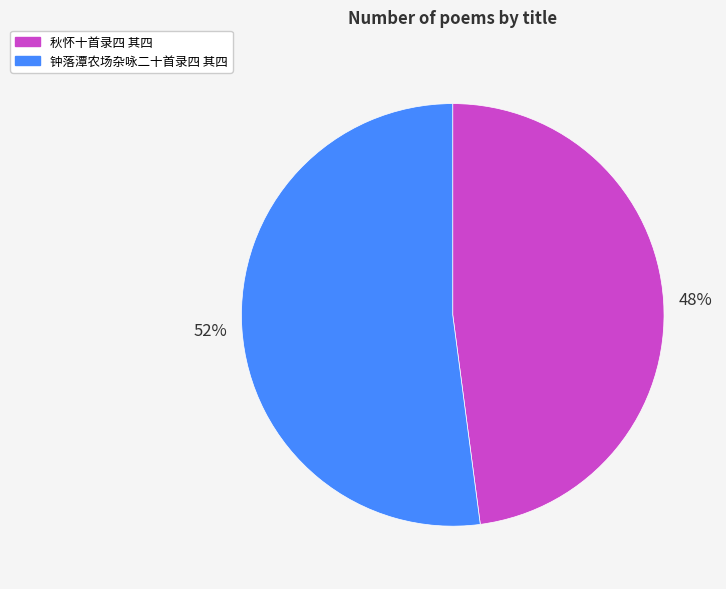

Is there any slice that represents more than half of the pie?

Yes